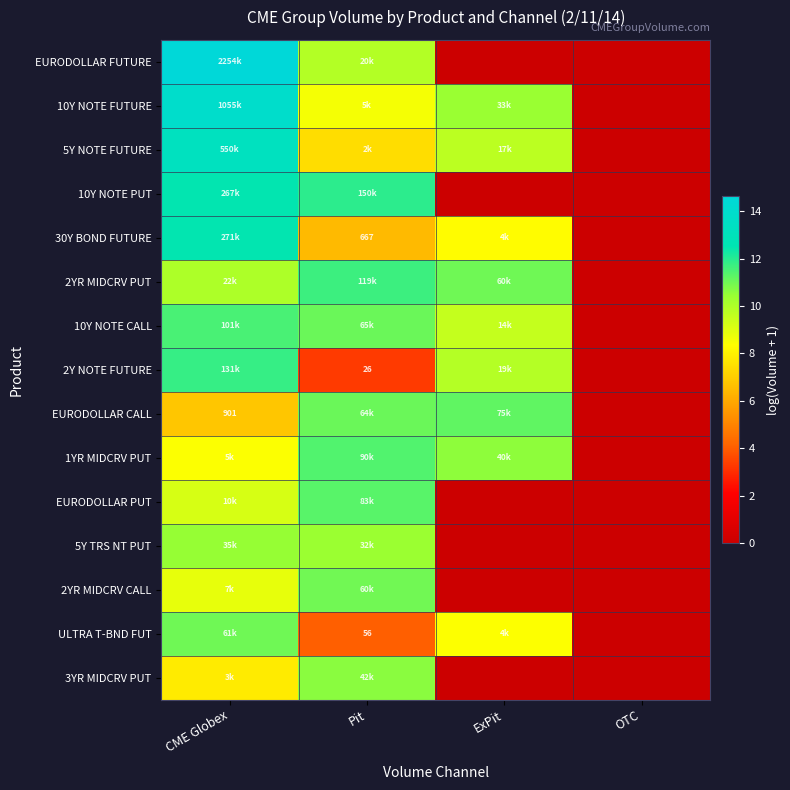

At which category is the sum across all series the highest?

CME Globex